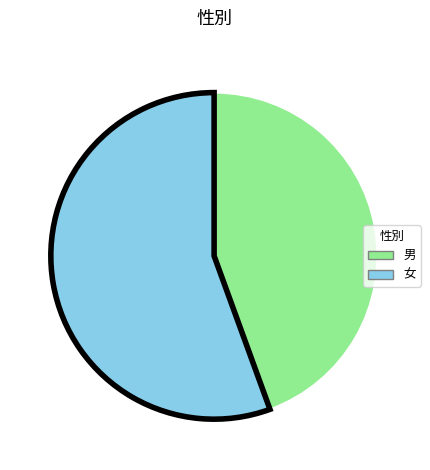

True or false: 女 accounts for 56% of the total.

True